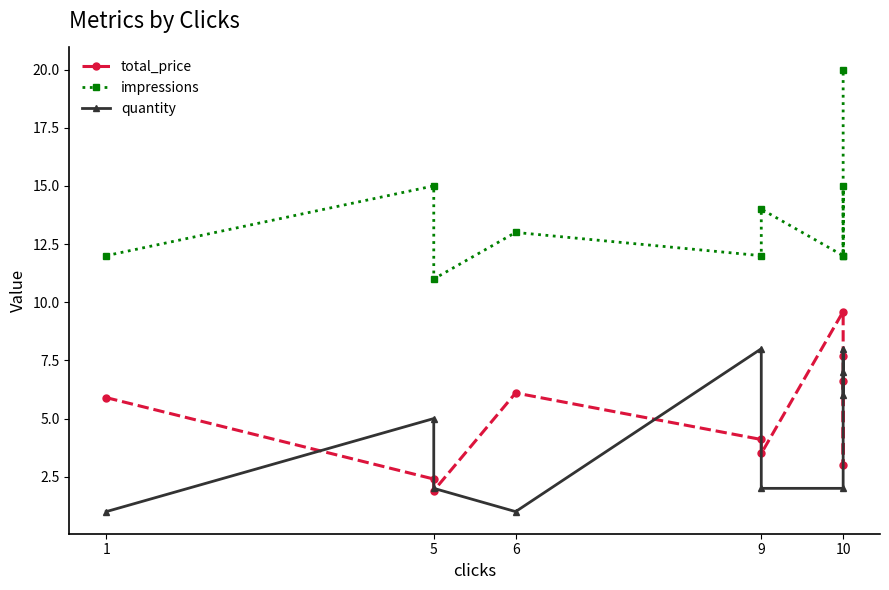

Reading right to left, extract all data points from this chart.

total_price: 6.6	3.0	7.7	9.6	3.5	4.1	6.1	1.9	2.4	5.9
impressions: 20.0	12.0	15.0	12.0	14.0	12.0	13.0	11.0	15.0	12.0
quantity: 7.0	6.0	8.0	2.0	2.0	8.0	1.0	2.0	5.0	1.0